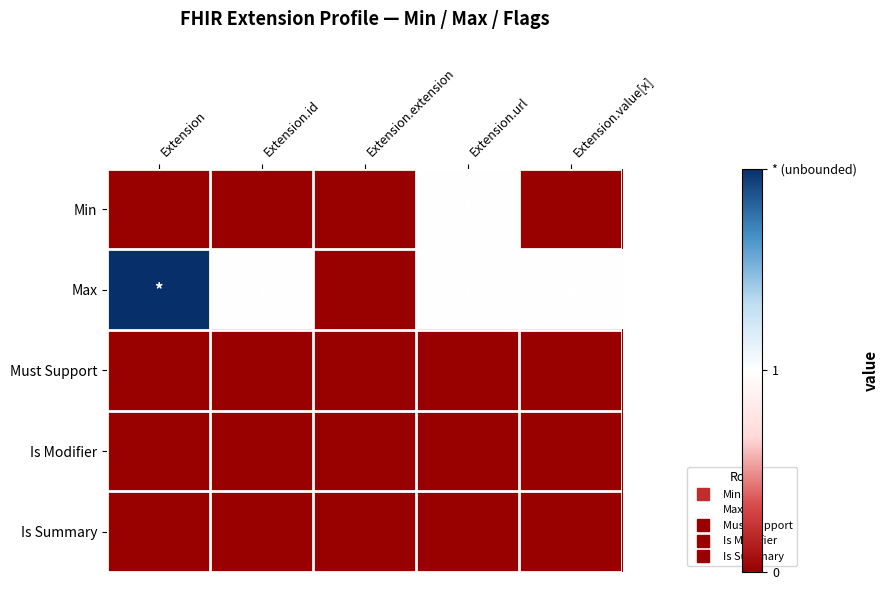

Which series has the largest total across all categories?

Max